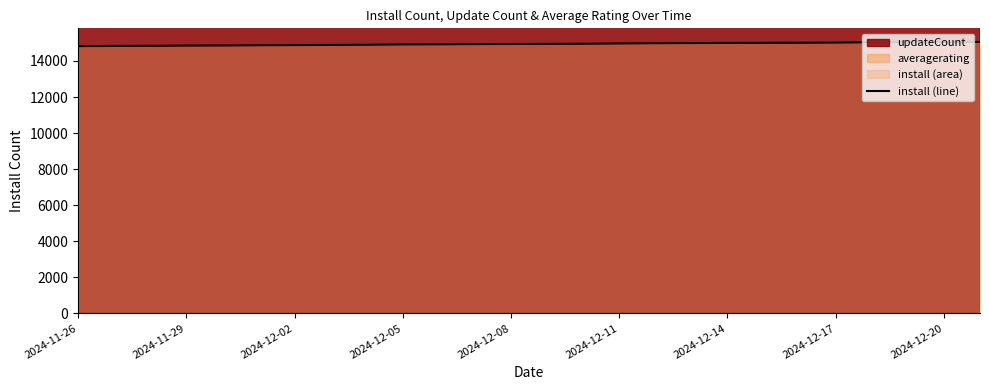

Reading left to right, what are all the values shown in this chart?

14824	14834	14841	14853	14859	14870	14881	14892	14901	14916	14924	14935	14943	14948	14956	14970	14984	14995	15002	15007	15012	15019	15038	15043	15049	15059